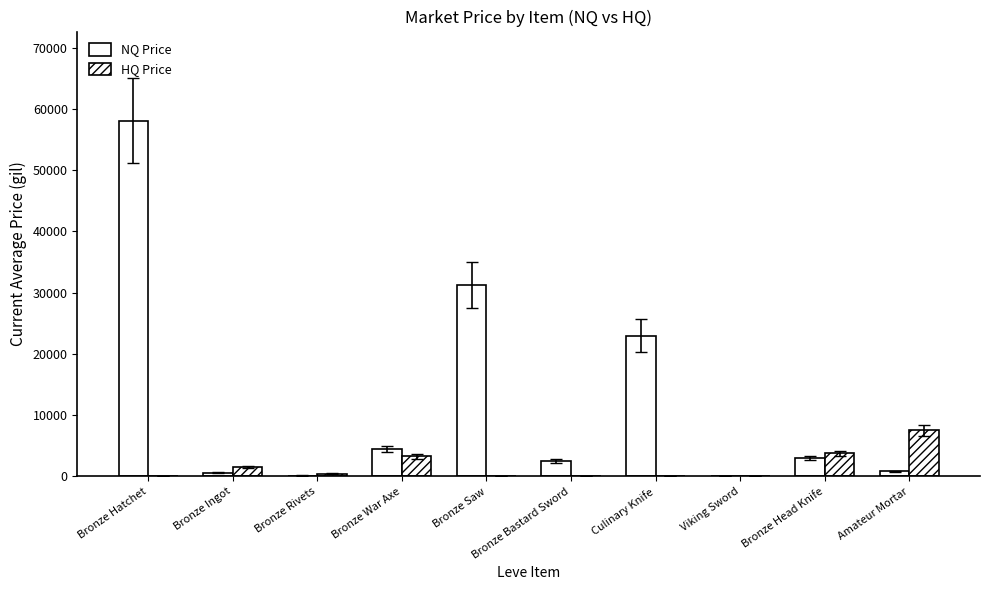

What is the label of the 7th bar from the left?

Culinary Knife